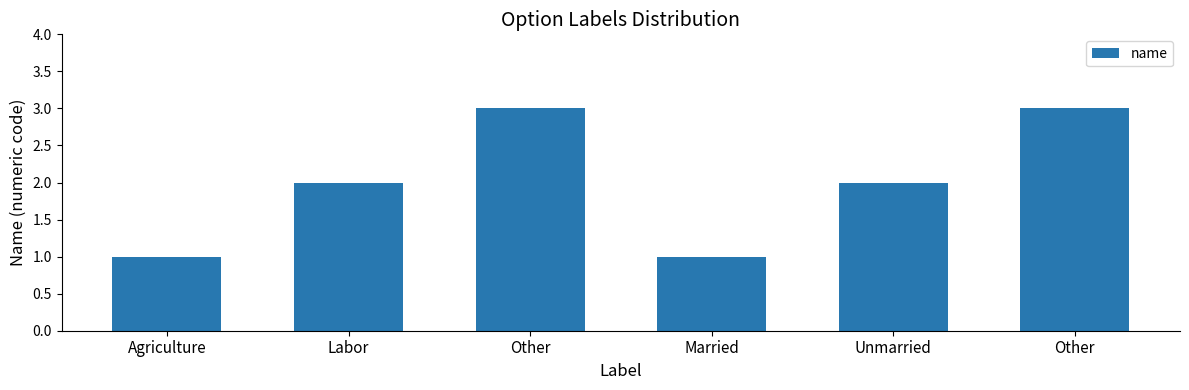

At which category does the chart reach its peak across all series?

Other